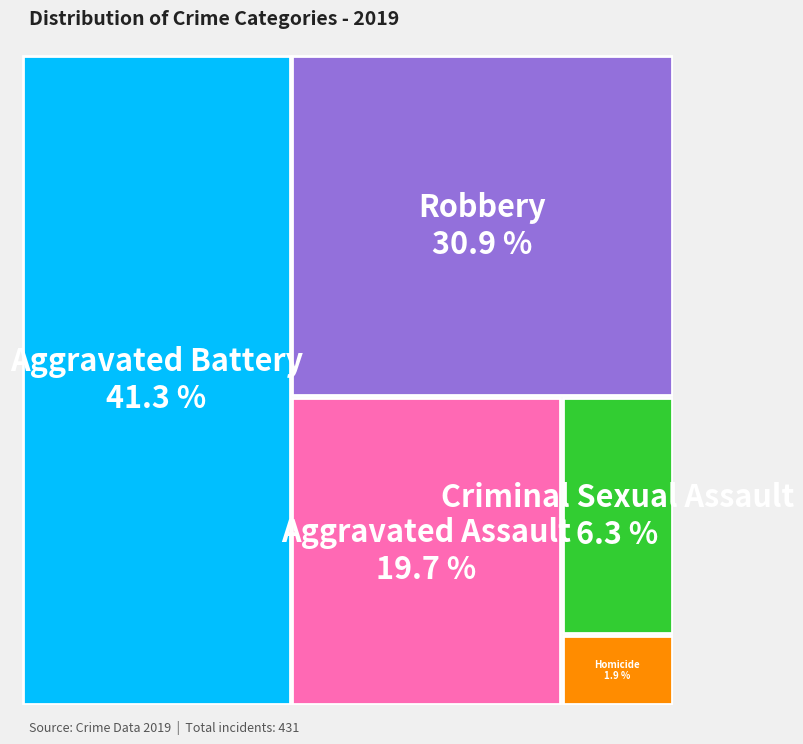

The Homicide slice represents 2% of the pie. True or false?

True